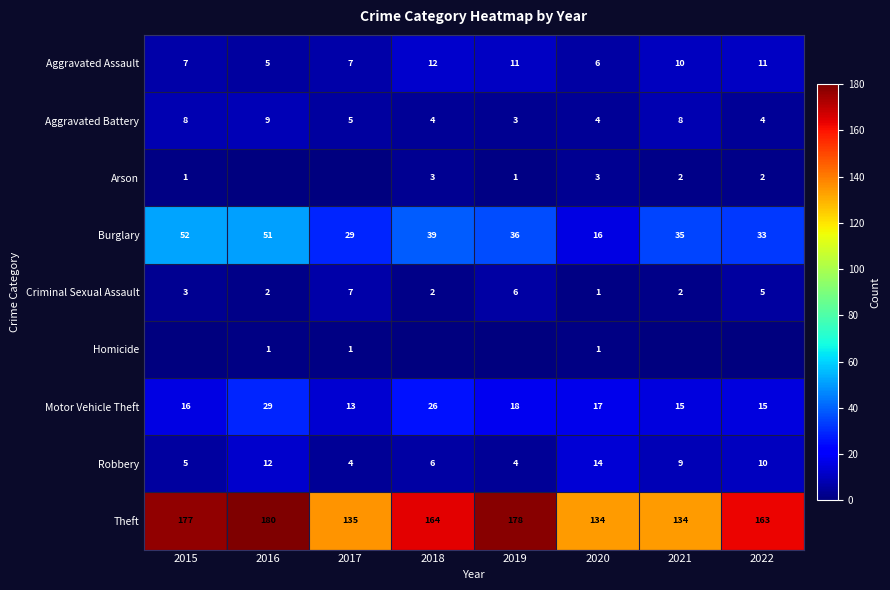

List the labels in order of Burglary value, largest first.

2015, 2016, 2018, 2019, 2021, 2022, 2017, 2020